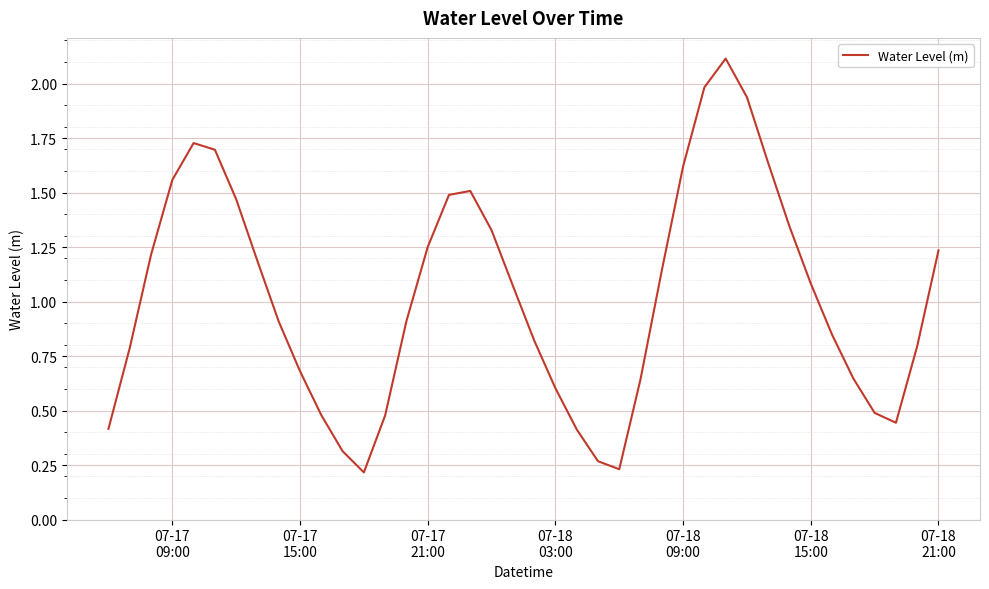

True or false: the data has more than 0 interior local peaks.

True